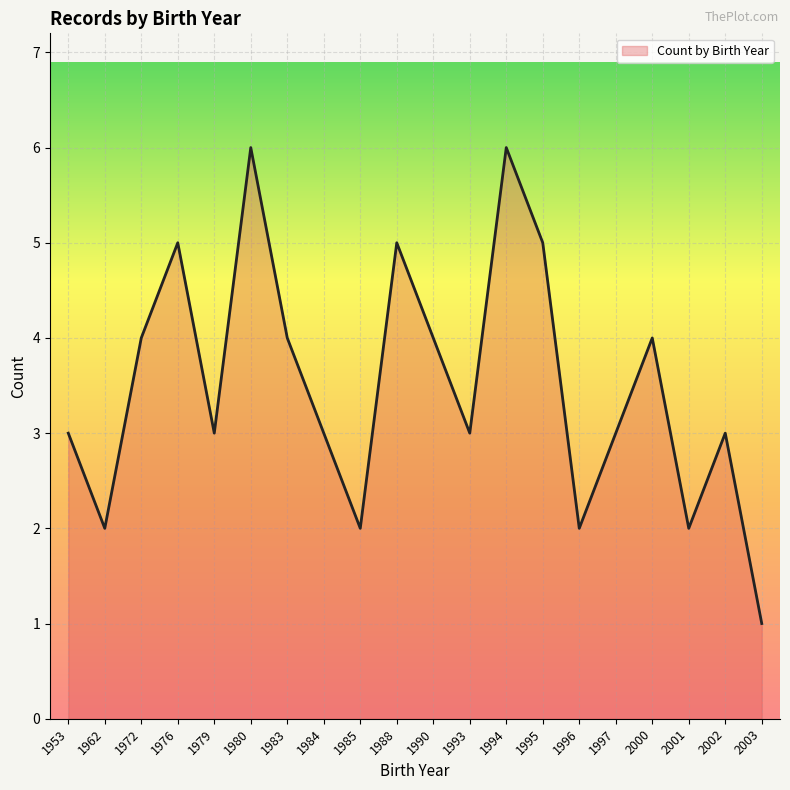

Reading left to right, list all the values displayed in this chart.

1953=3	1962=2	1972=4	1976=5	1979=3	1980=6	1983=4	1984=3	1985=2	1988=5	1990=4	1993=3	1994=6	1995=5	1996=2	1997=3	2000=4	2001=2	2002=3	2003=1